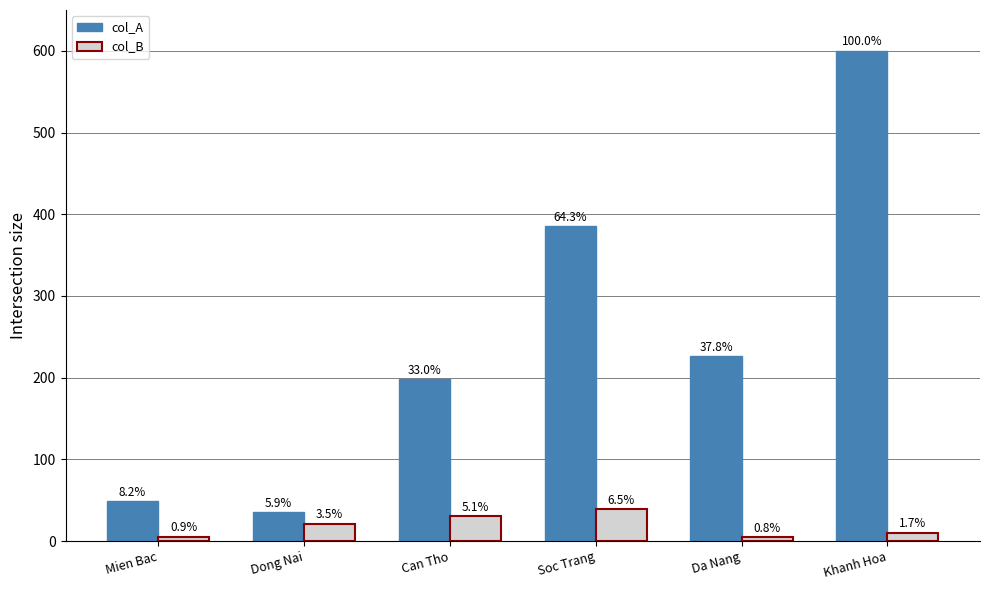

How many bars are there in total?

12